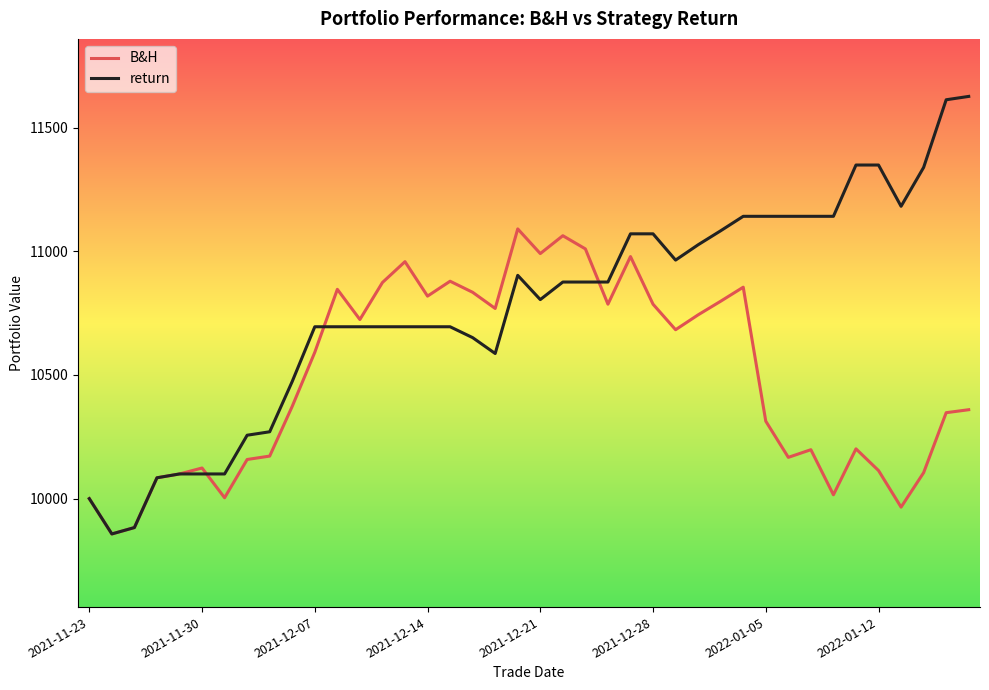

What are all the series names shown in the legend?

B&H, return